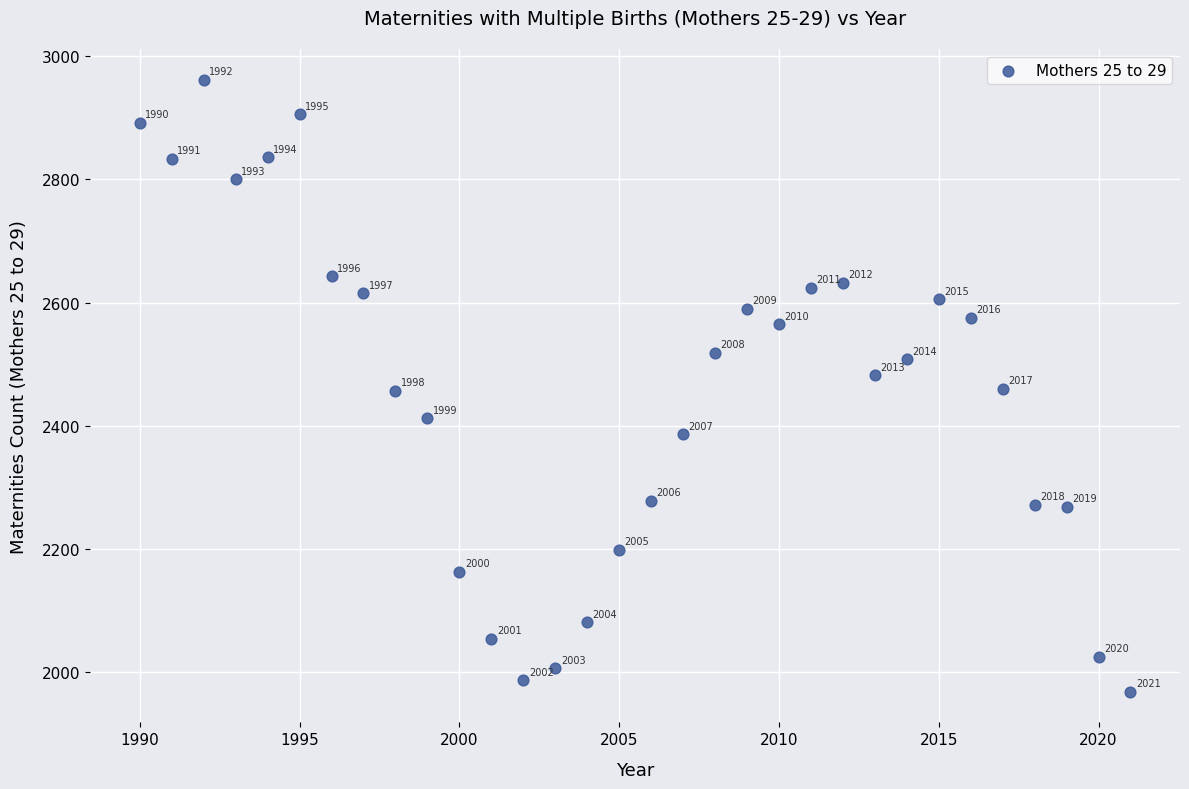

What Y value in the scatter plot is closest to 2465?

2460